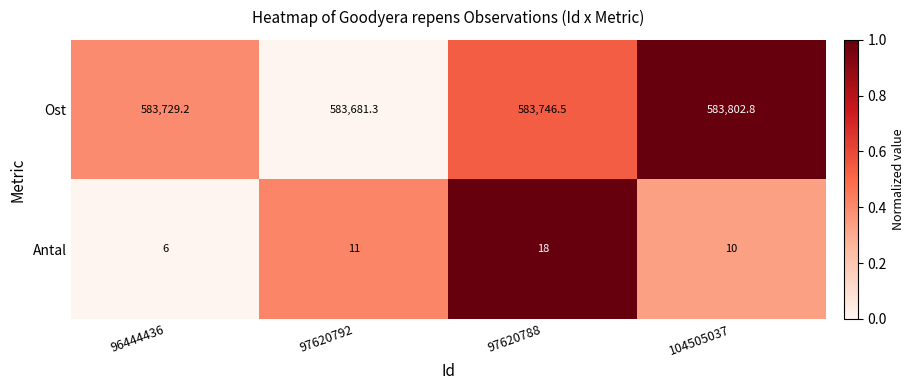

List the series in order of their overall mean, lowest first.

Antal, Ost